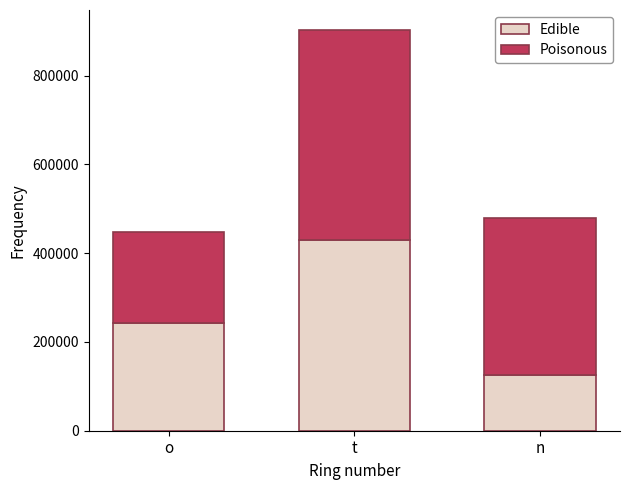

What is the average value of the Edible series?

265910